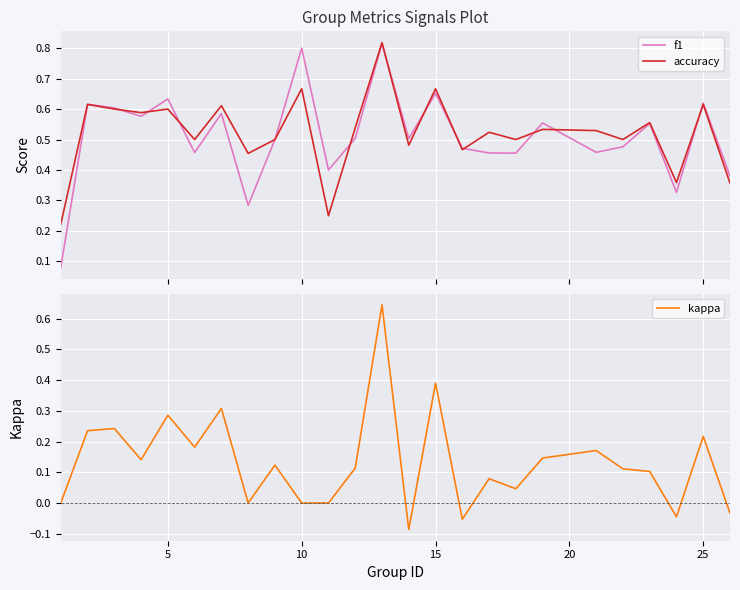

In kappa, how many points are higher than both neighbors (excluding endpoints)?

9